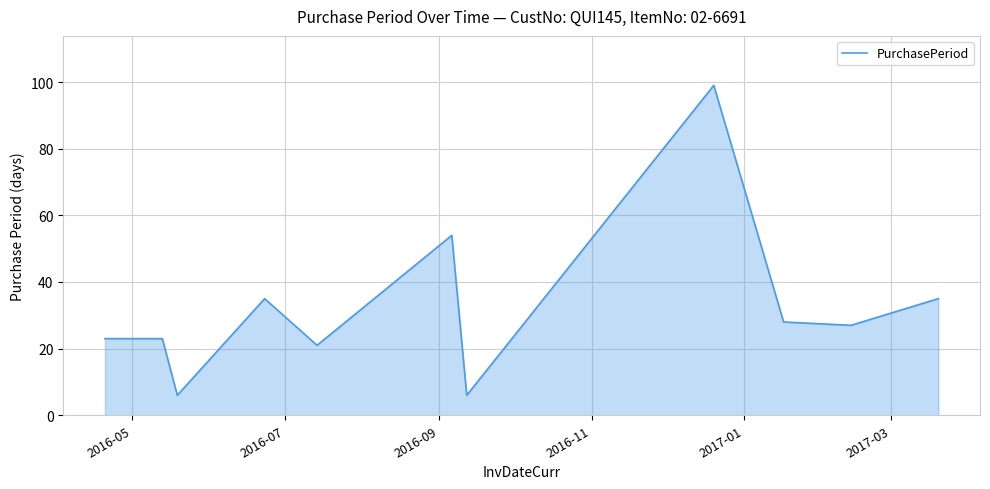

What is the greatest value displayed?

99